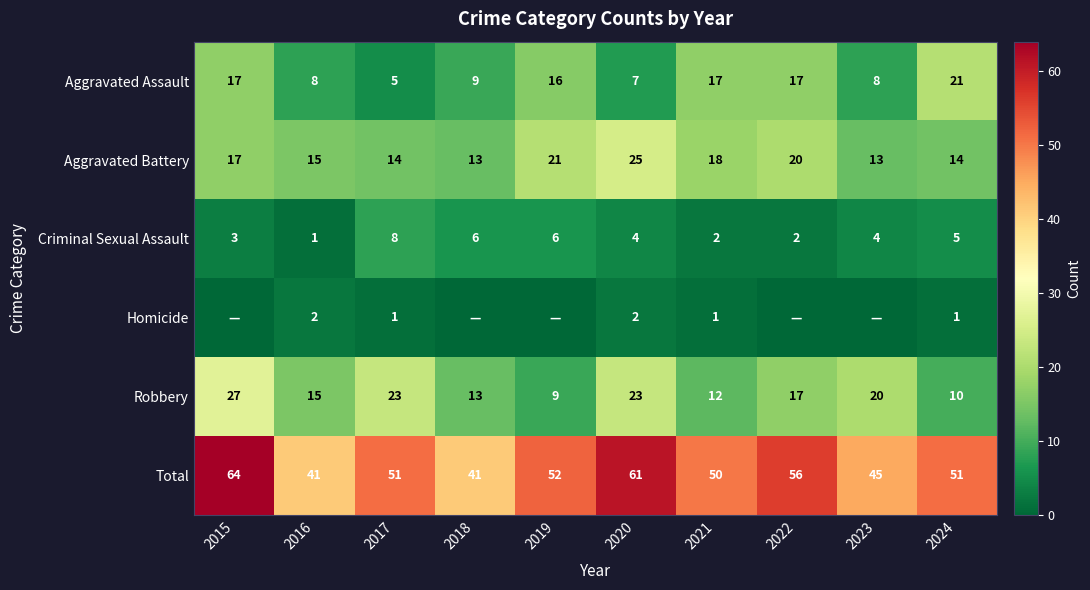

The Aggravated Assault series shows 7 at 2017. True or false?

False